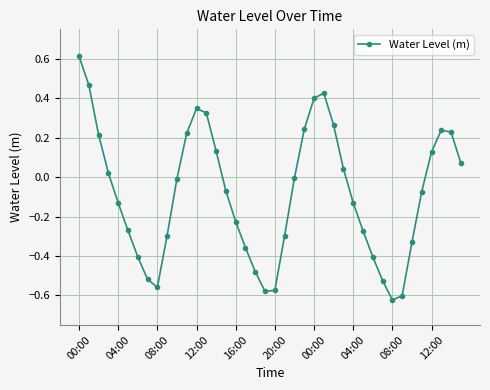

Does the chart have visible grid lines?

Yes